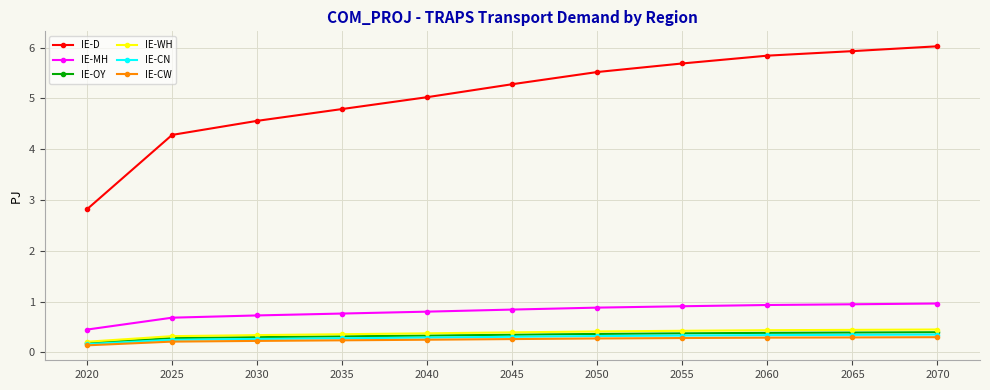

How many IE-CN values are between 0 and 1?

11